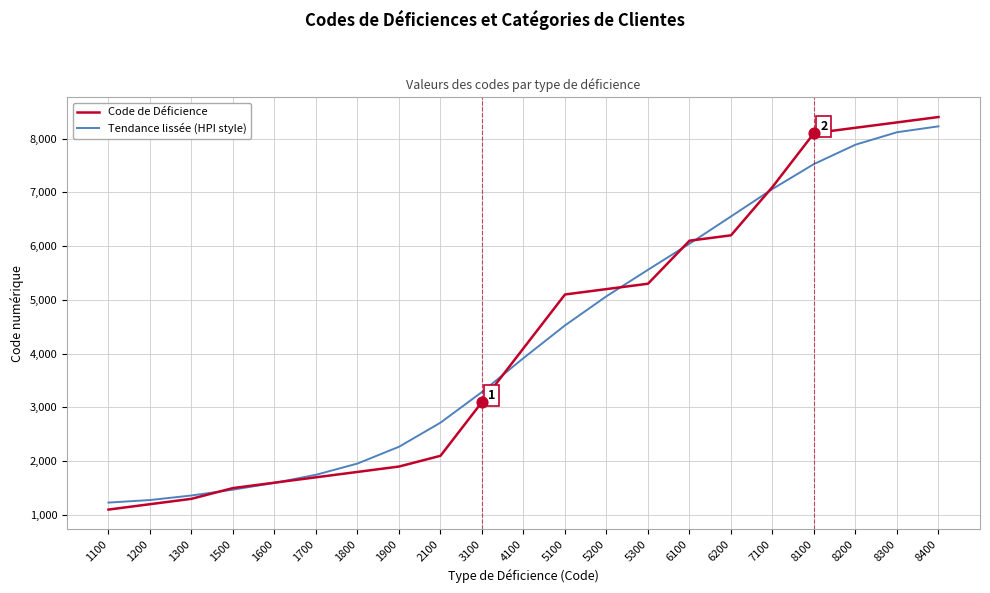

Is the value of Code de Déficience at 4100 greater than the value of Tendance lissée (HPI style) at 1900?

Yes